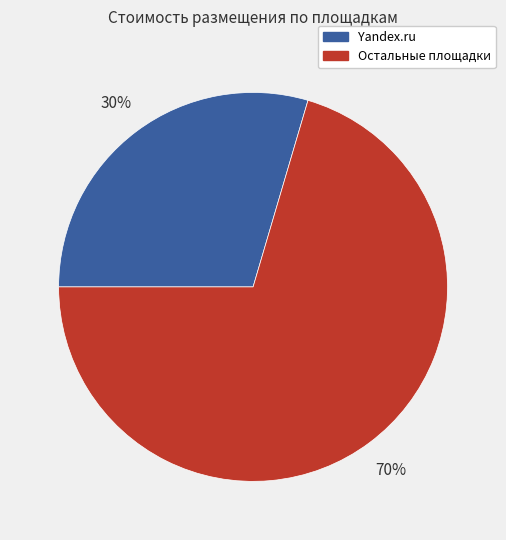

Is there a majority slice in this chart?

Yes